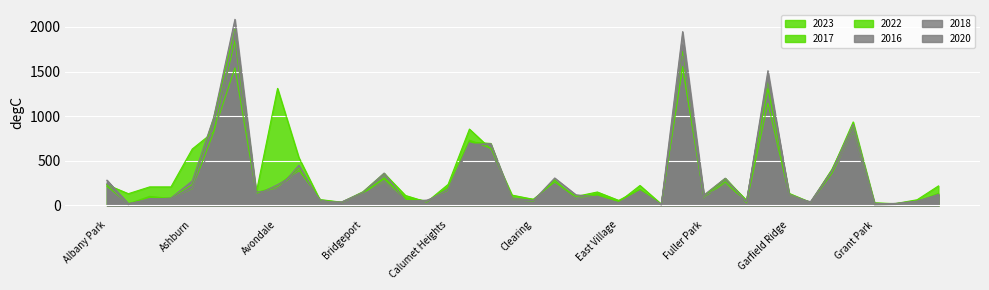

At which label does 2018 reach its minimum?

Edison Park